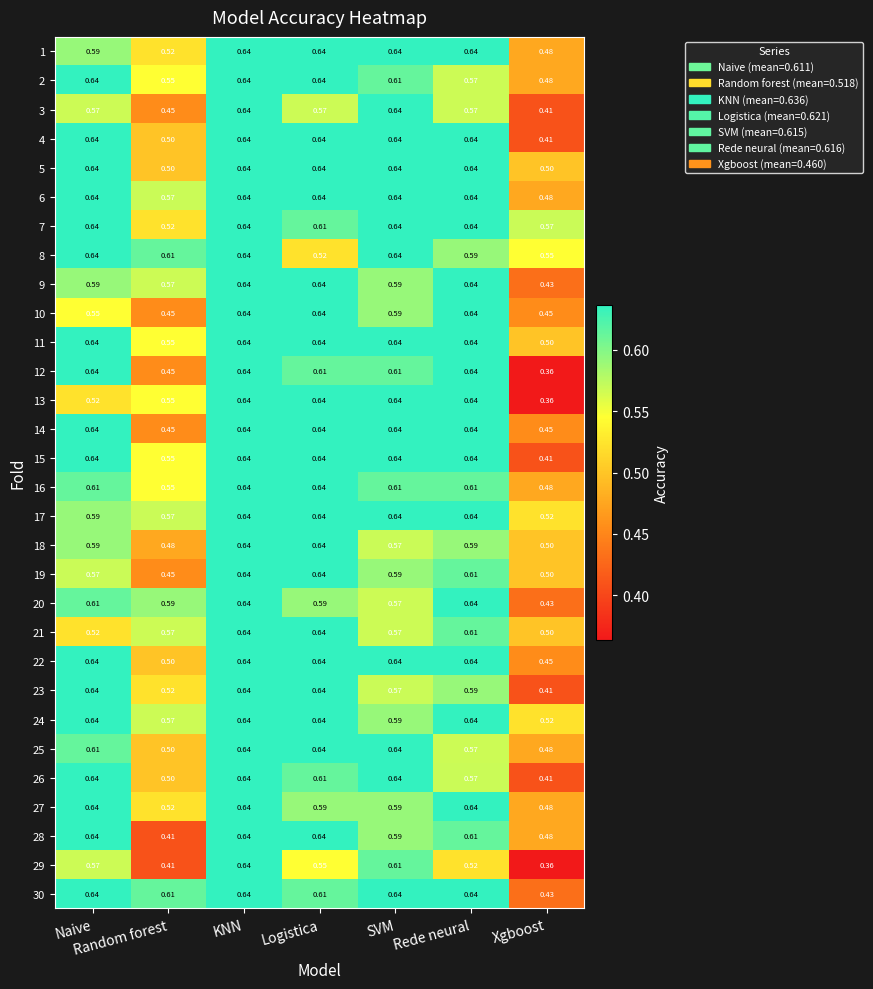

At which label is 9 closest to 0?

Xgboost